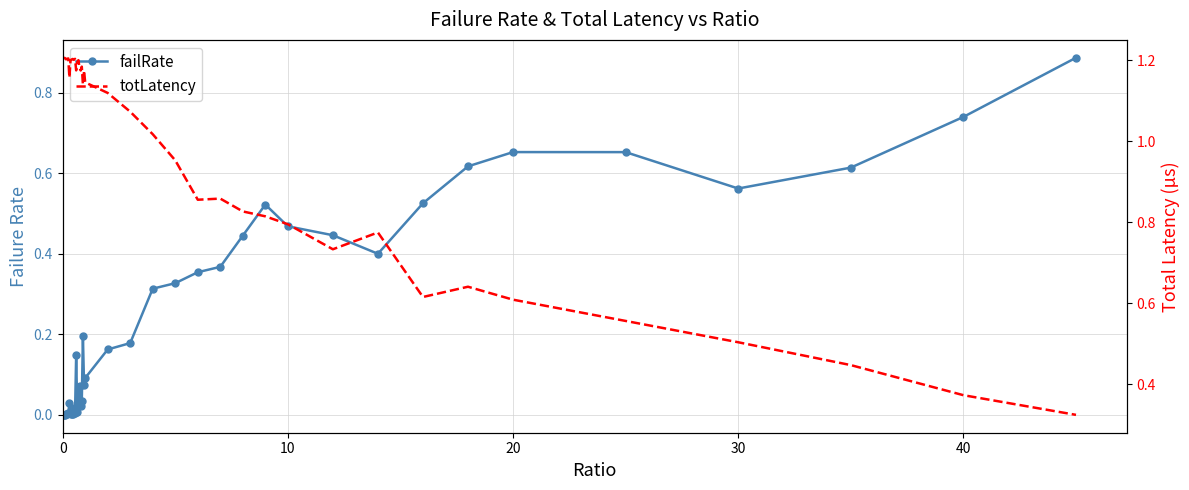

What is the label of the 11th point from the left?

10